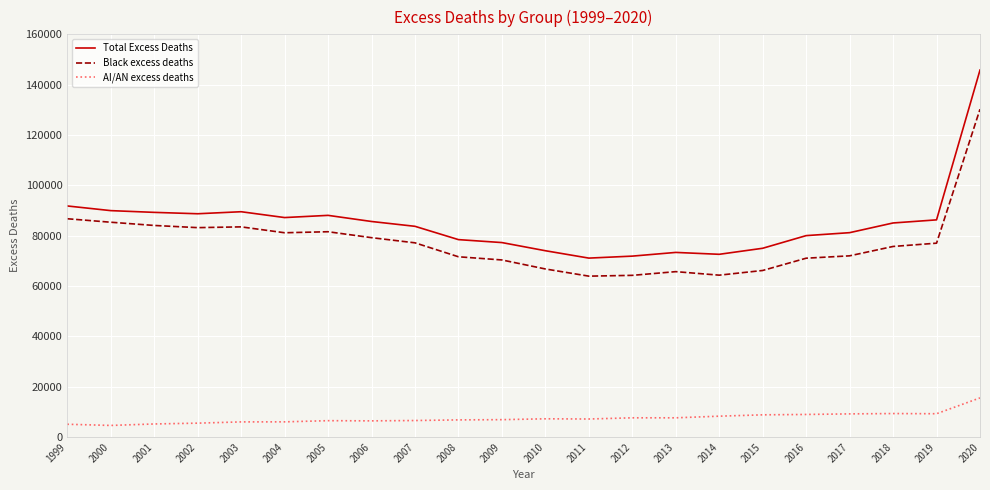

Which series has the largest total across all categories?

Total Excess Deaths